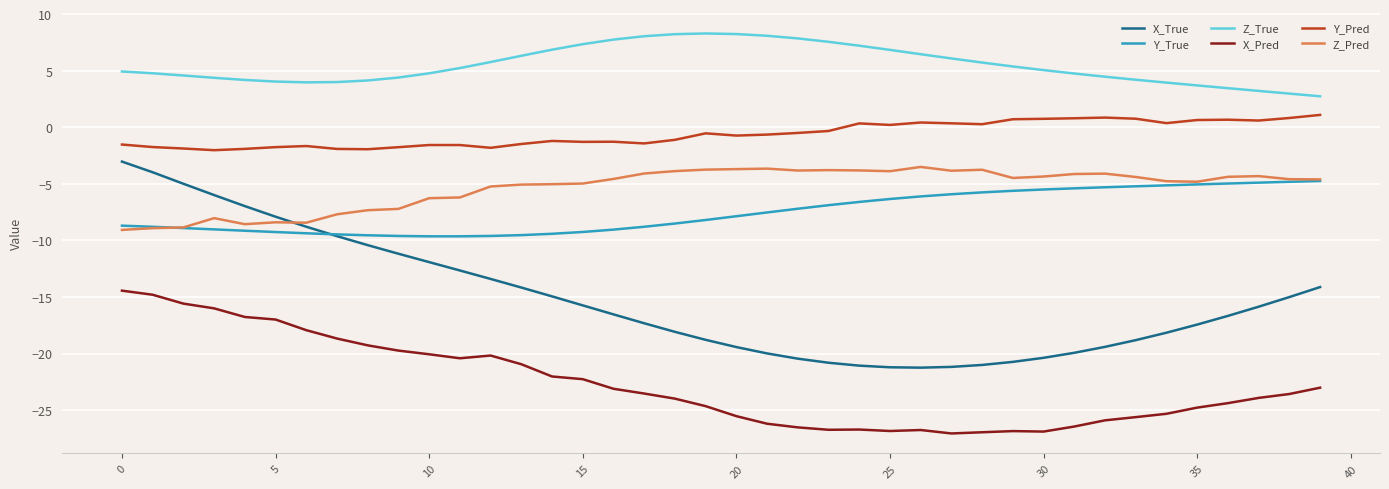

Which series has the largest total across all categories?

Z_True